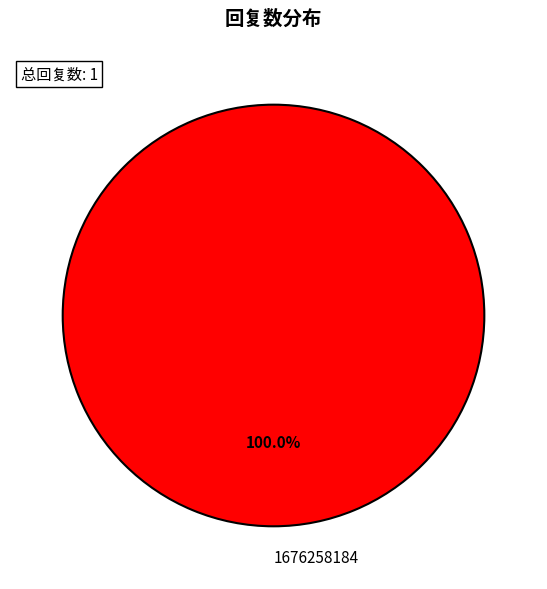

Is it true that 1676258184 is 100% of the pie?

True